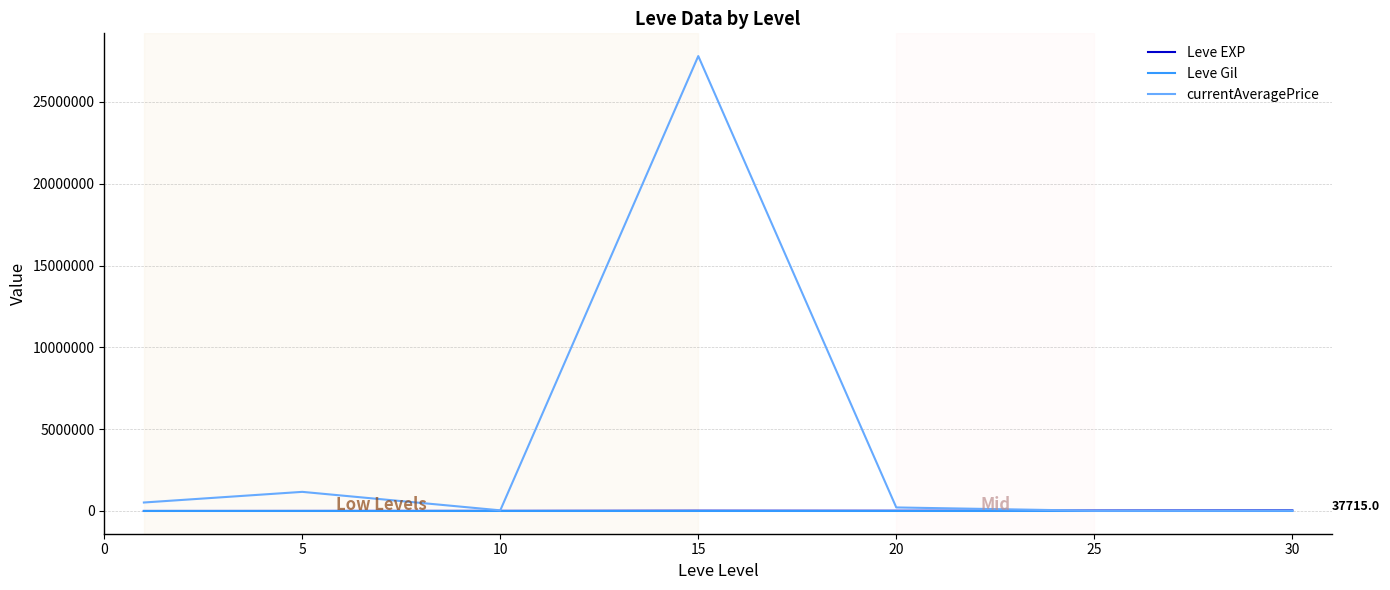

Which series has the largest total across all categories?

currentAveragePrice